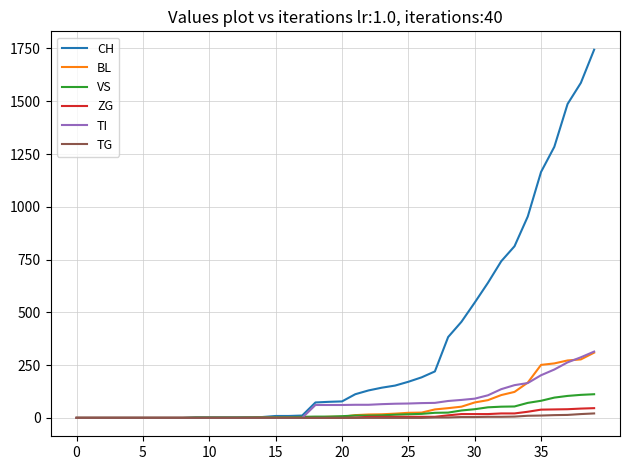

What is the greatest value displayed?

1744